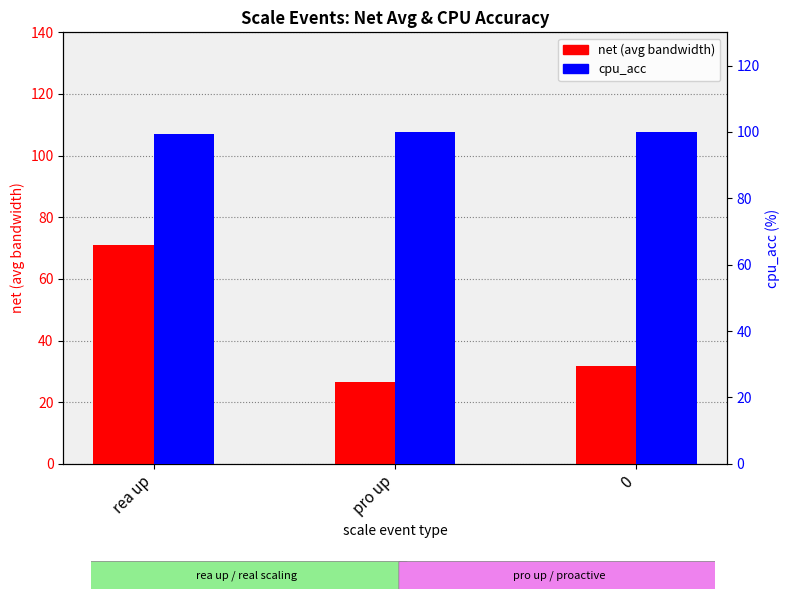

At which category does the chart reach its peak across all series?

pro up